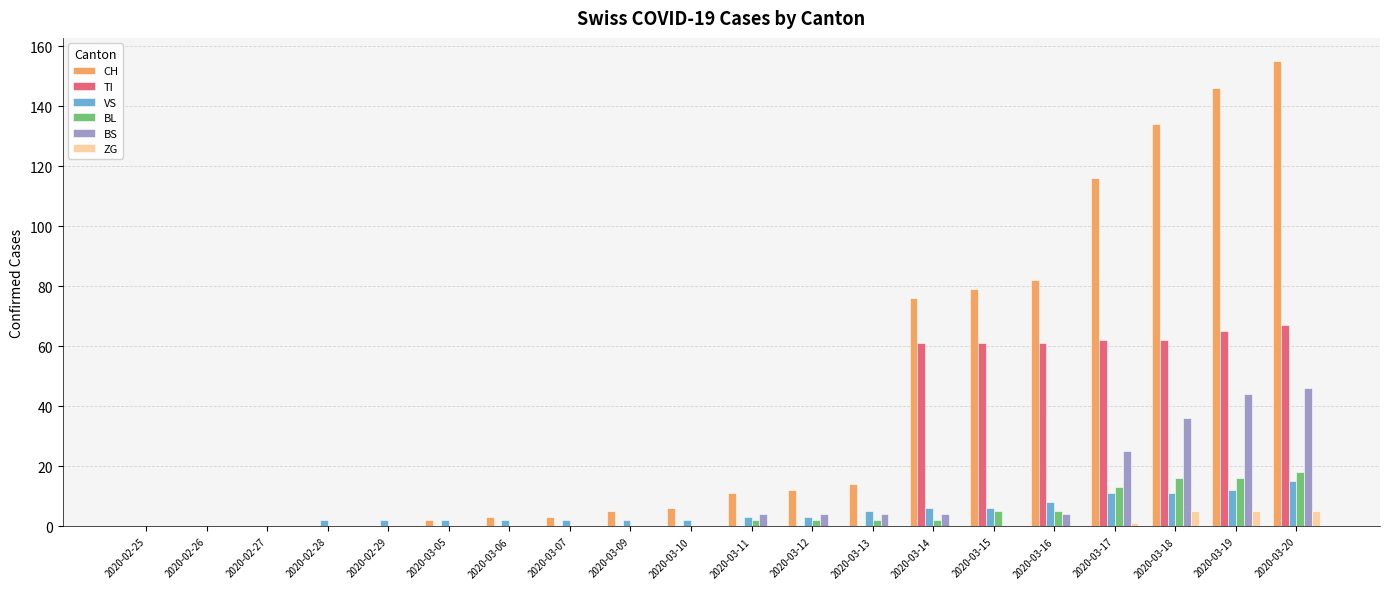

How many data points does each series have?

20